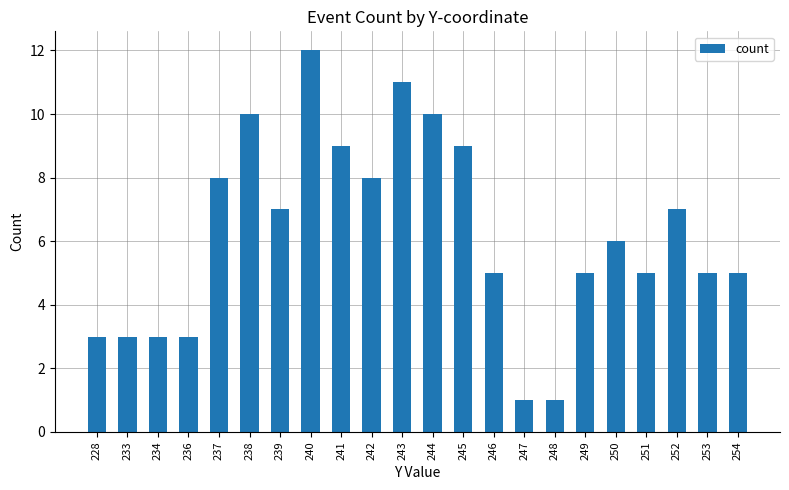

Are the bars horizontal?

No